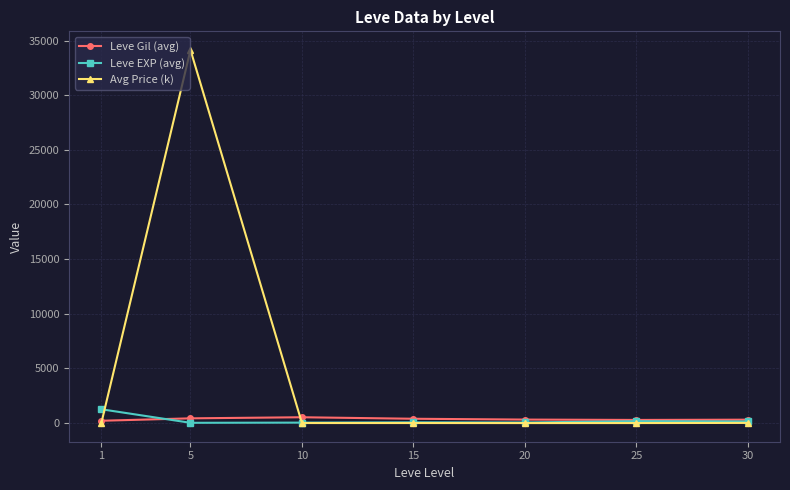

Which series has the largest total across all categories?

Avg Price (k)